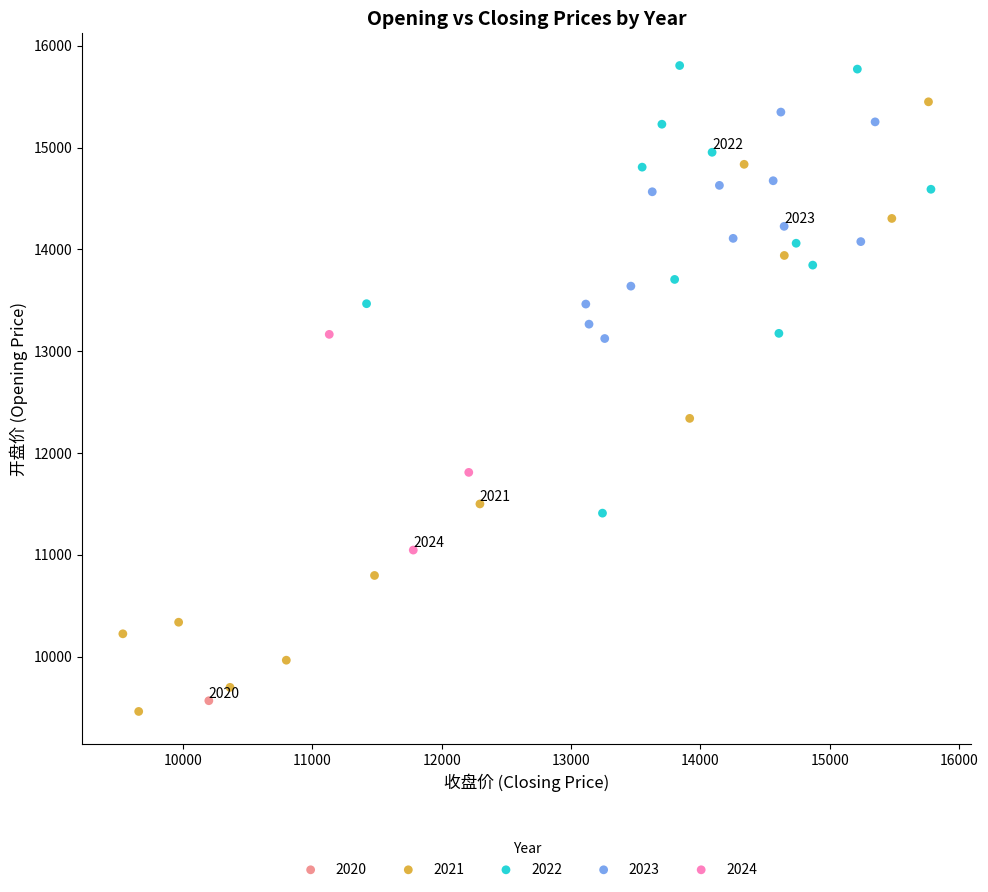

What are all the series names shown in the legend?

2020, 2021, 2022, 2023, 2024